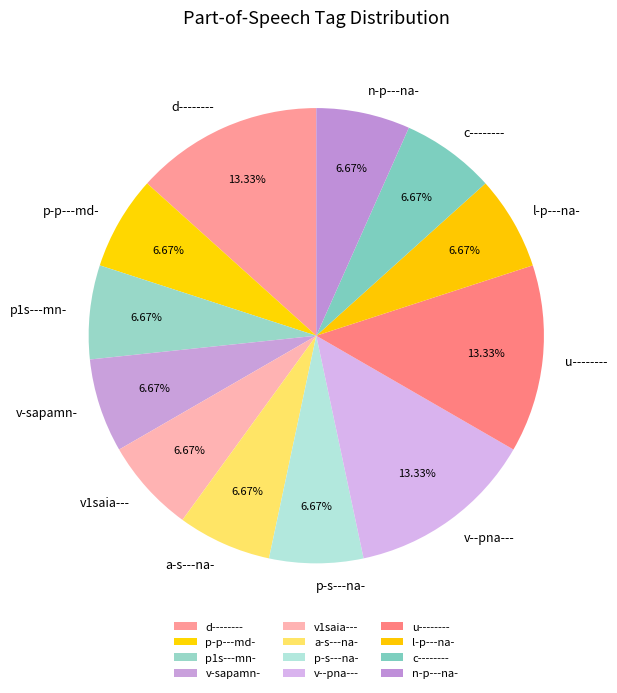

Approximately how many times larger is the value at v1saia--- compared to u--------?

0.5